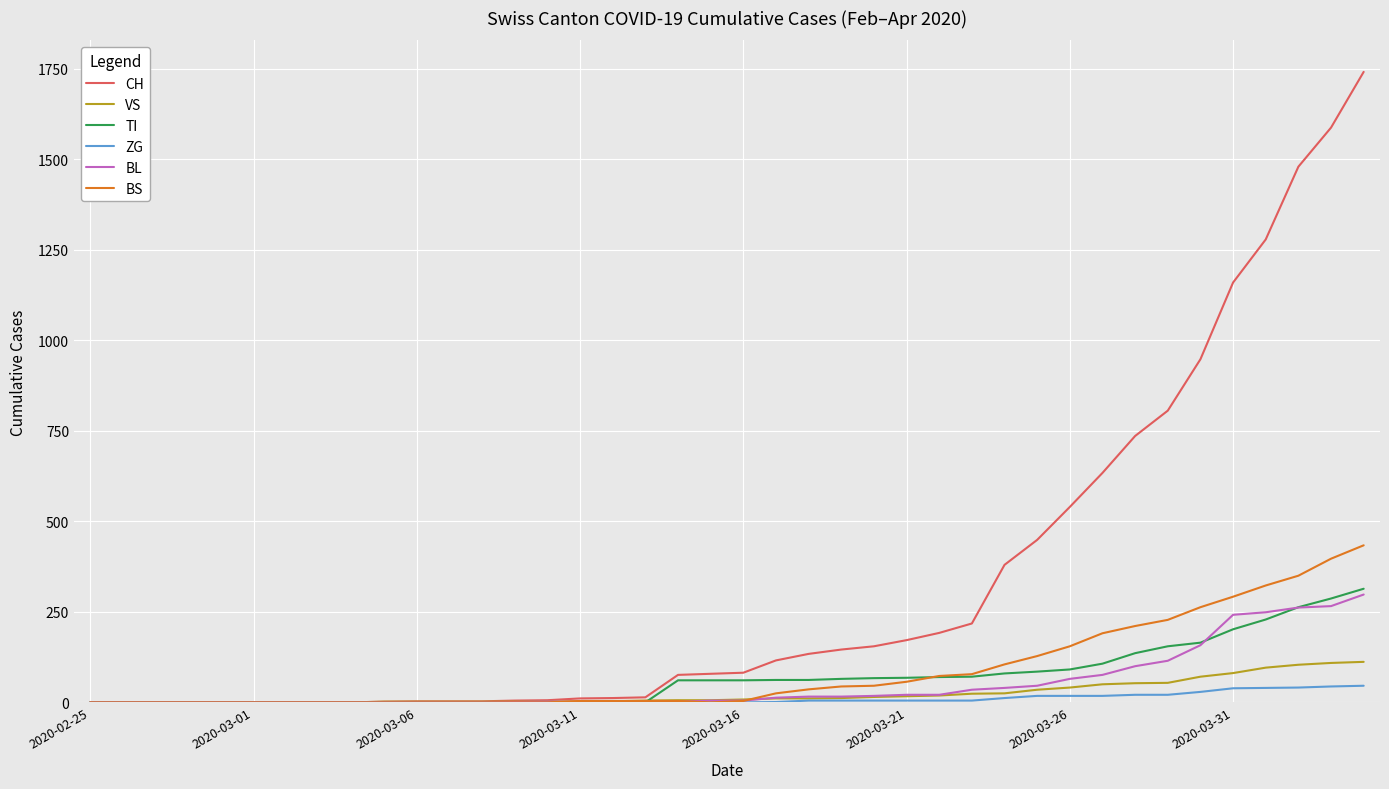

Which series has the largest total across all categories?

CH